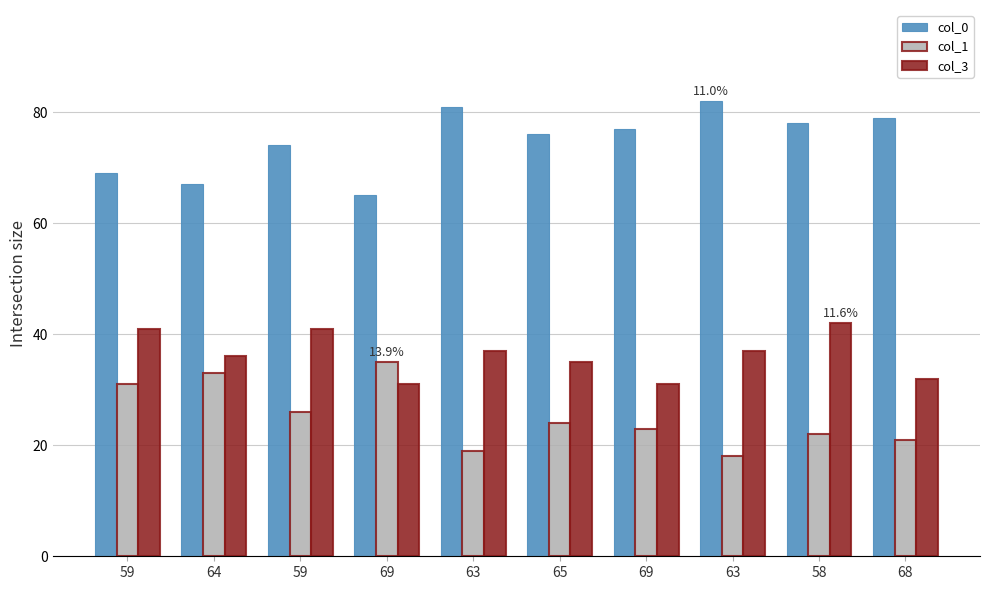

The col_0 series shows 99 at 65. True or false?

False